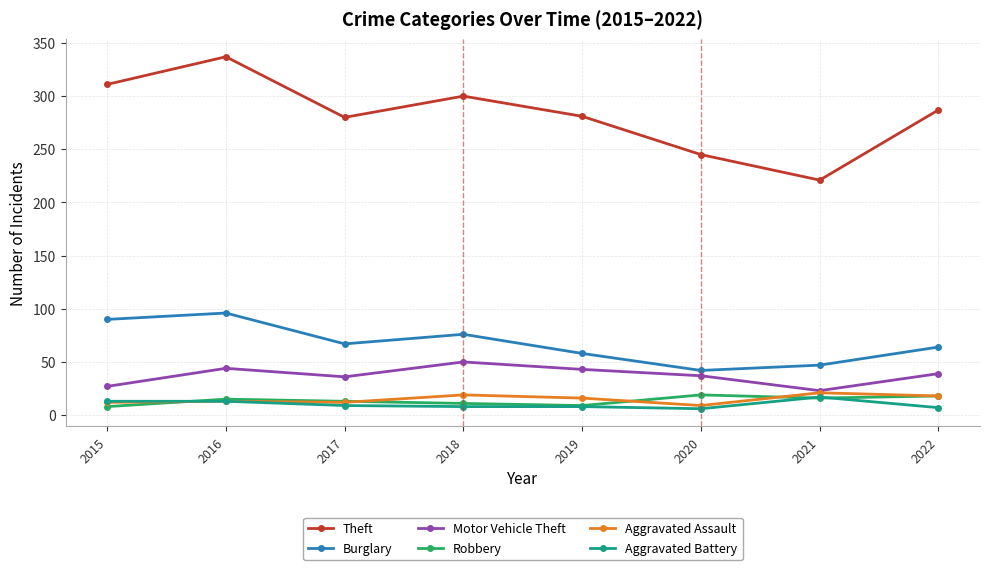

What is the minimum value for Burglary?

42